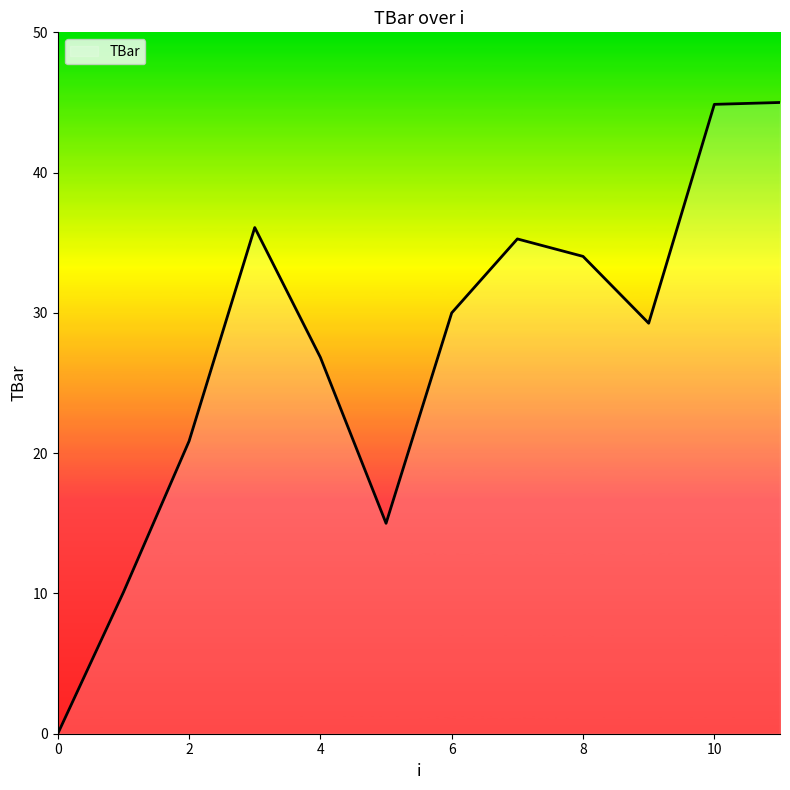

What is the greatest value displayed?

45.0